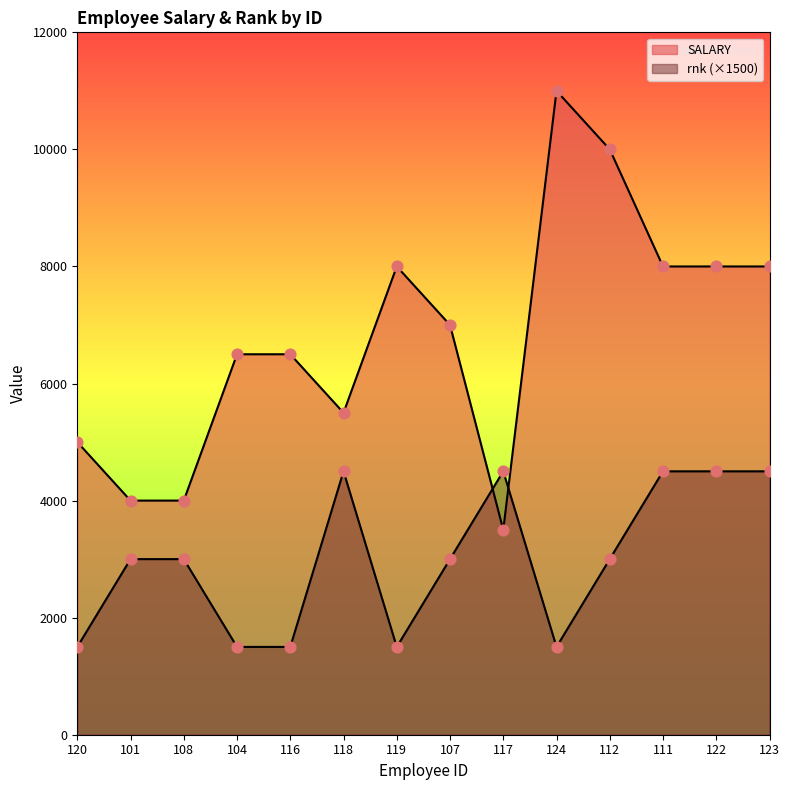

What are all the series names shown in the legend?

SALARY, rnk